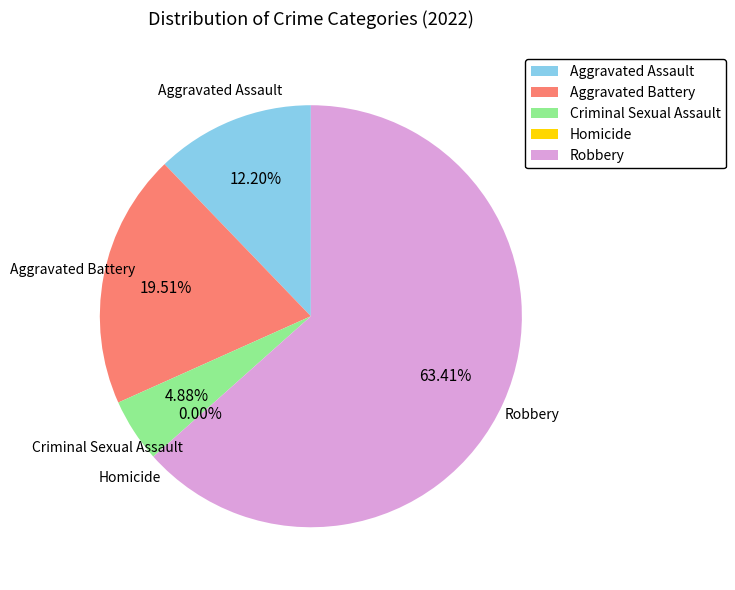

Which has a higher value, Criminal Sexual Assault or Aggravated Assault?

Aggravated Assault